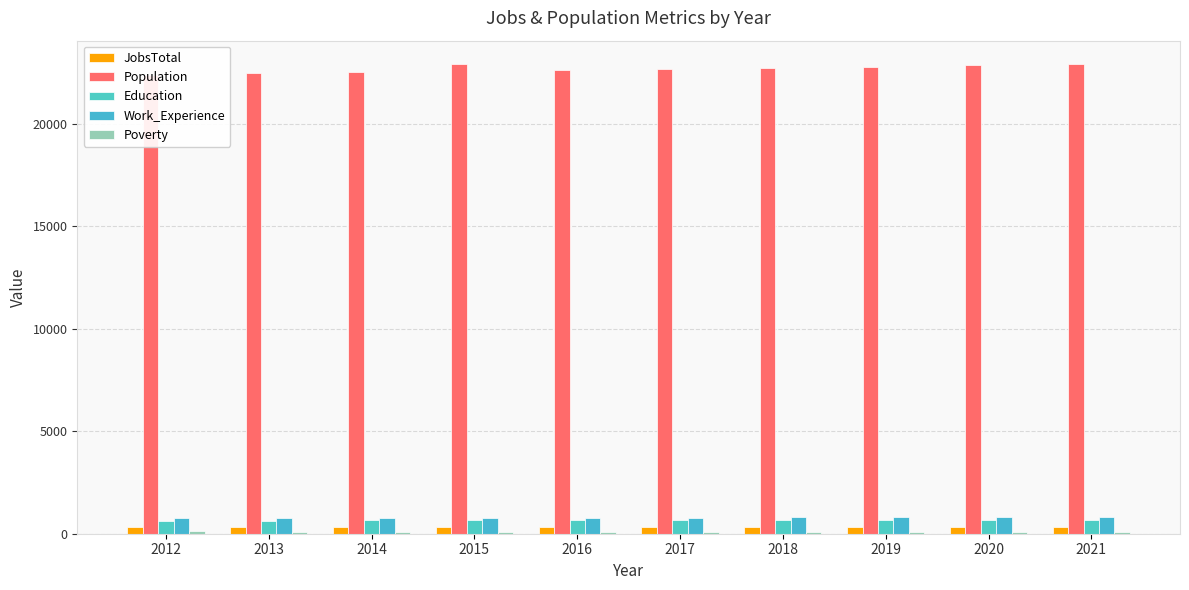

What value does the Population series have at 2016, to the nearest 100?

22600